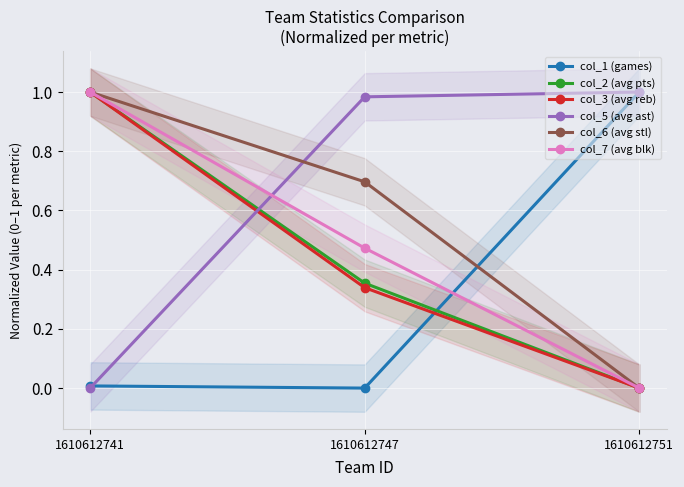

At which category is the sum across all series the highest?

1610612741